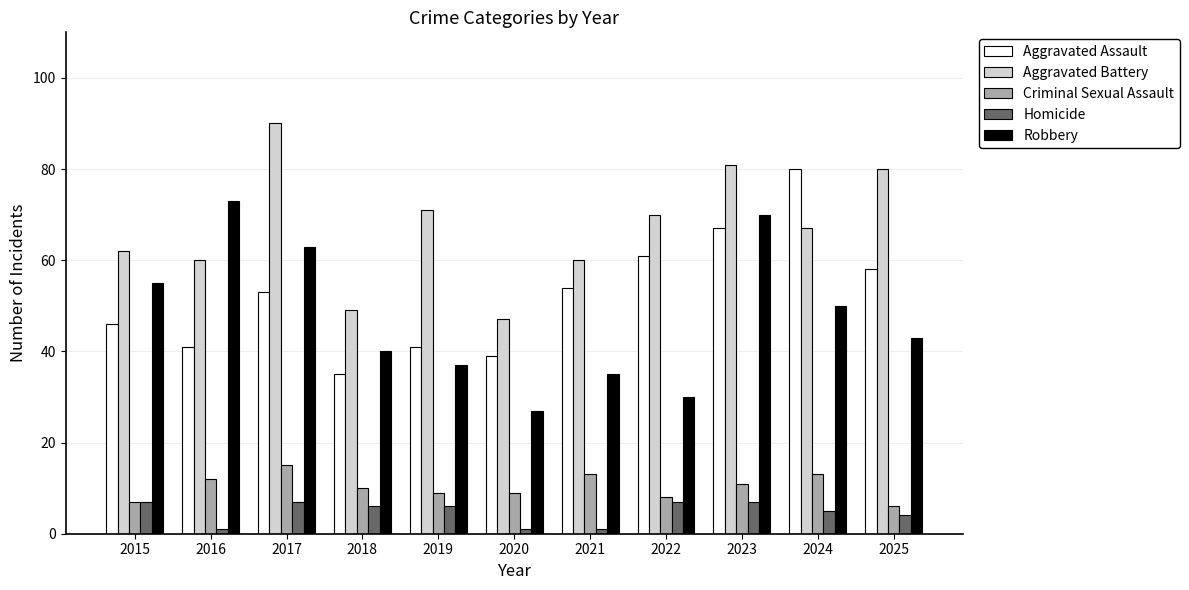

Which category has the highest value in the Aggravated Assault series?

2024